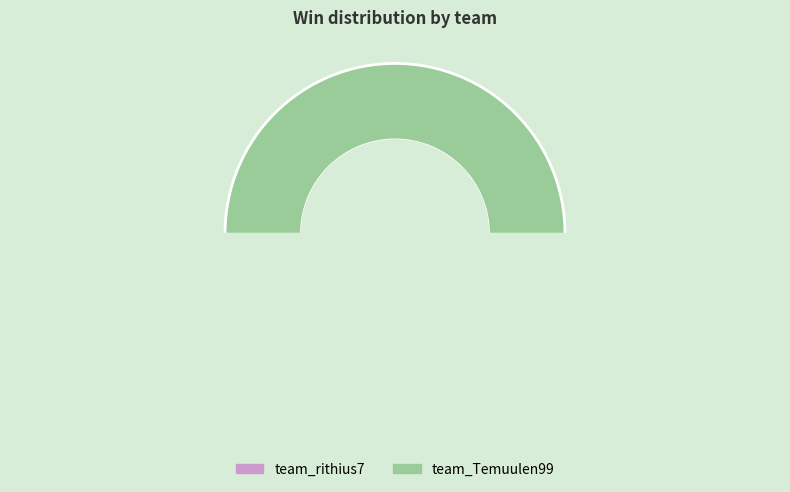

To the nearest percent, what percentage of the pie is team_Temuulen99?

100%